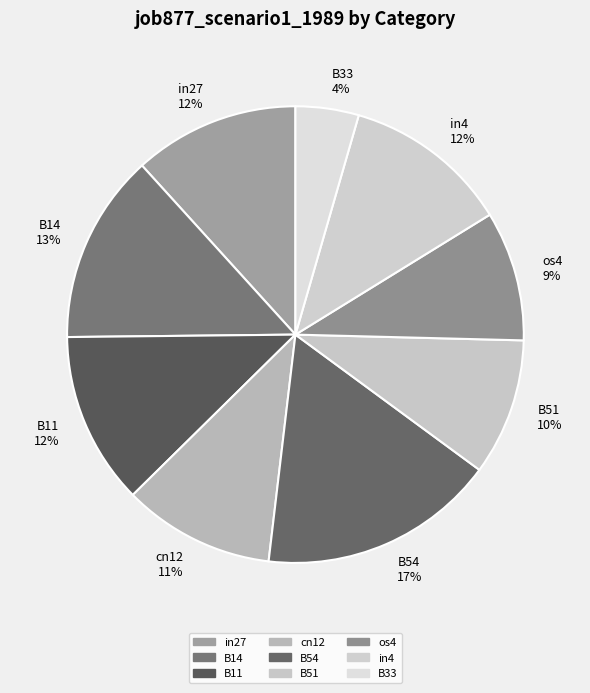

Count the number of slices in the pie.

9